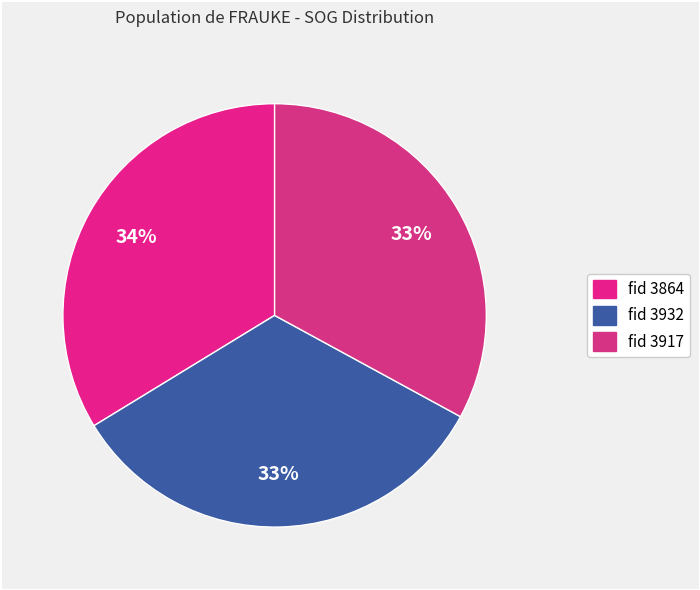

How many slices are in this pie chart?

3